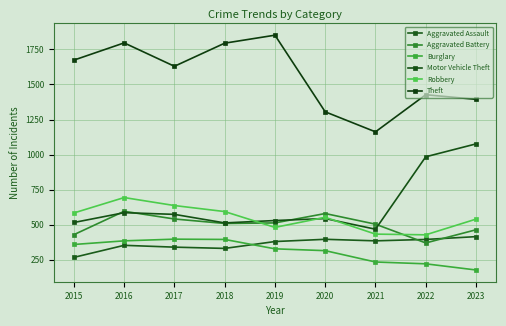

At which category does the chart reach its peak across all series?

2019